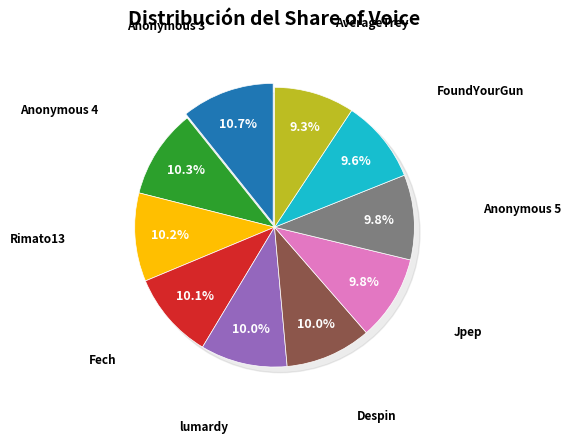

Rank the categories by value from highest to lowest.

Anonymous 3, Anonymous 4, Rimato13, Fech, lumardy, Despin, Jpep, Anonymous 5, FoundYourGun, AverageTrey